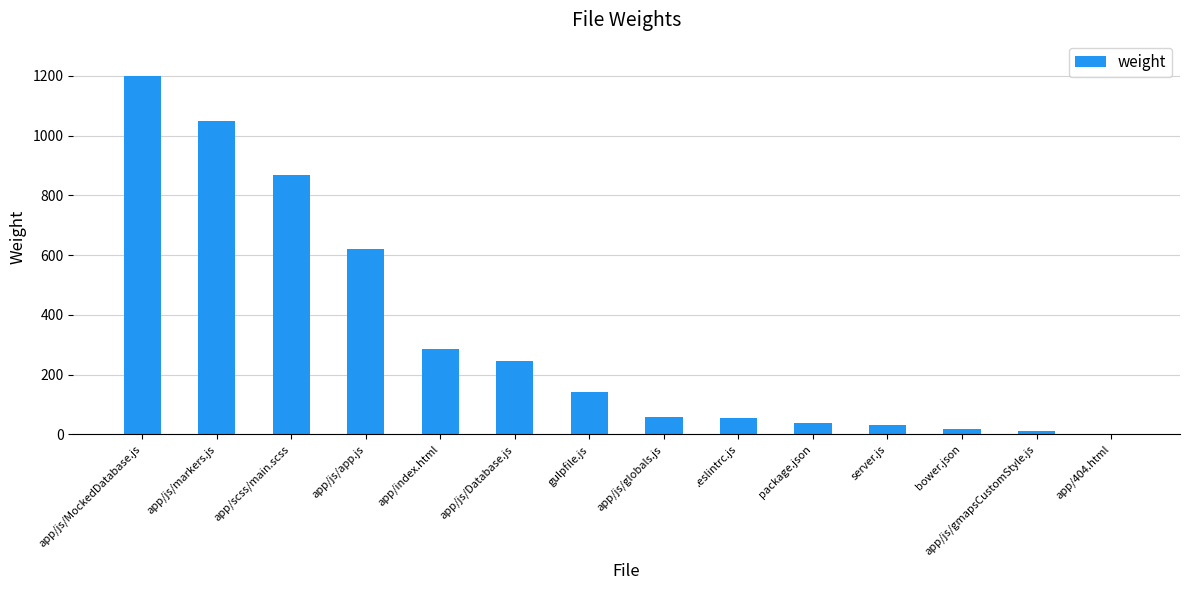

What is the sum of all values?

4620